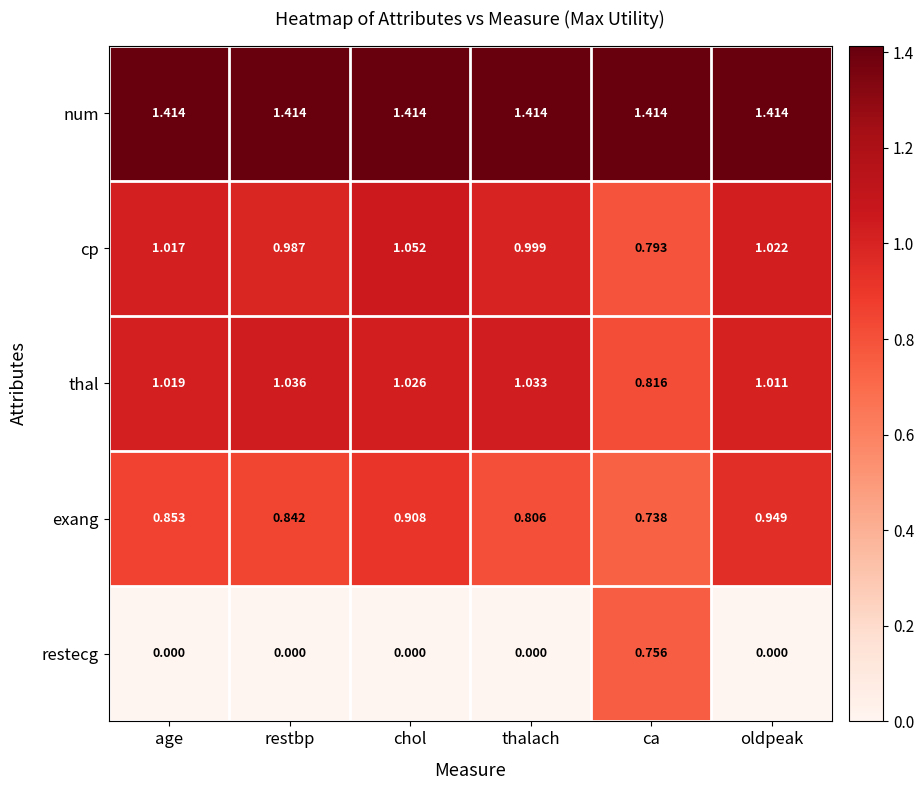

Where is cp nearest to the value 0?

ca